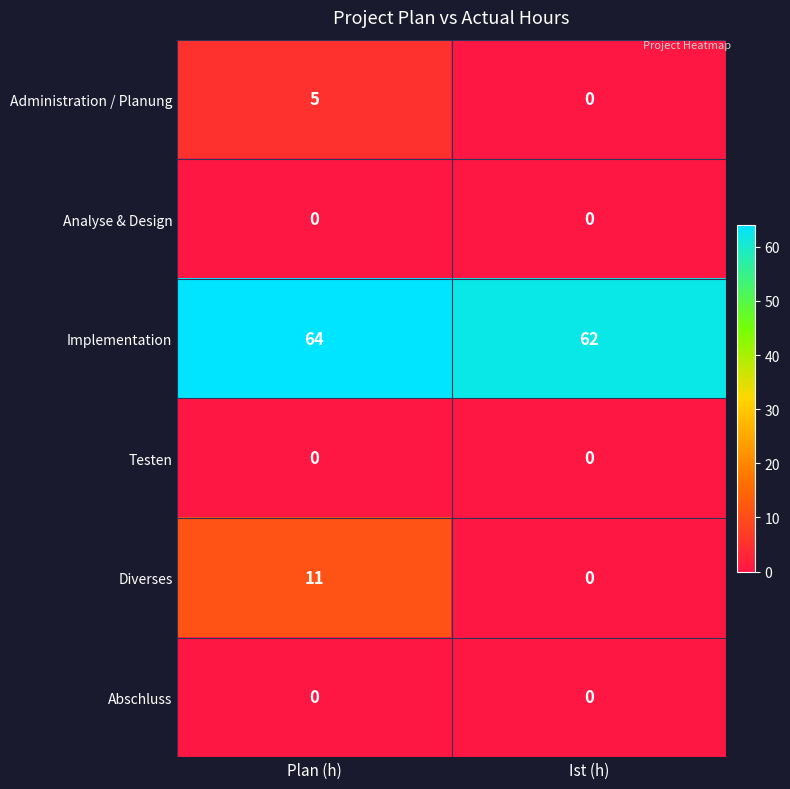

What is the total value across all series at Plan (h)?

80